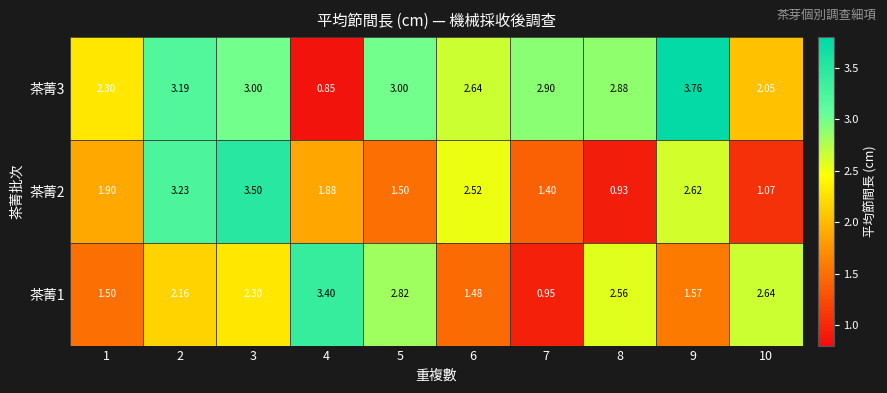

What is the difference between the highest and lowest values at 5?

1.5